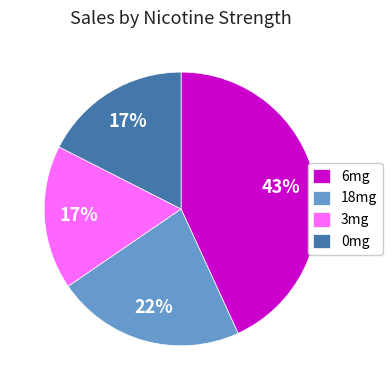

Is the sum of 18mg (PG) and 18mg (VG) greater than half?

No